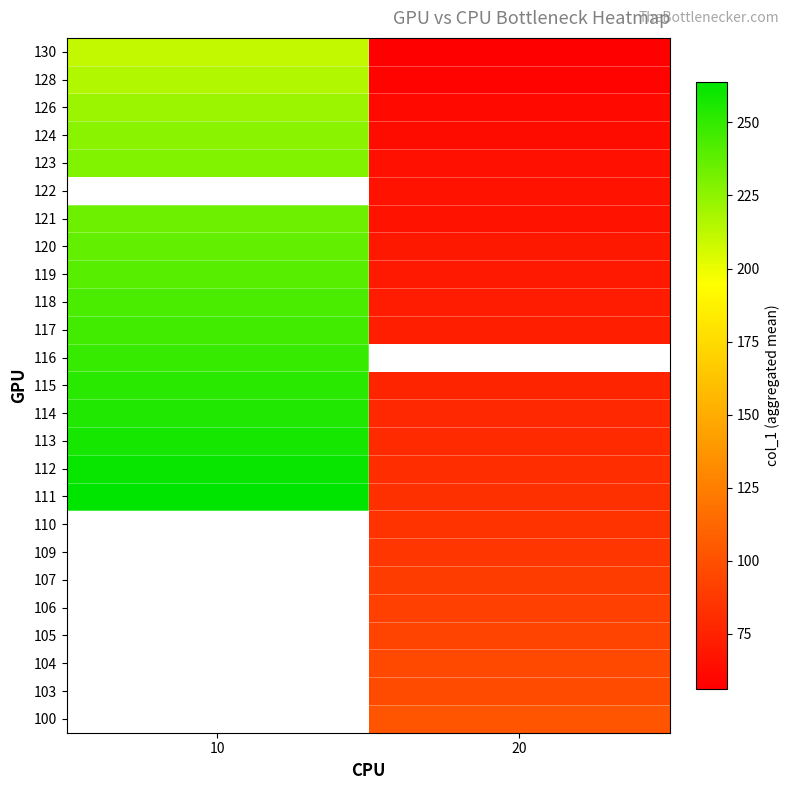

What is the difference between the 111 values at 10 and 20?

182.0